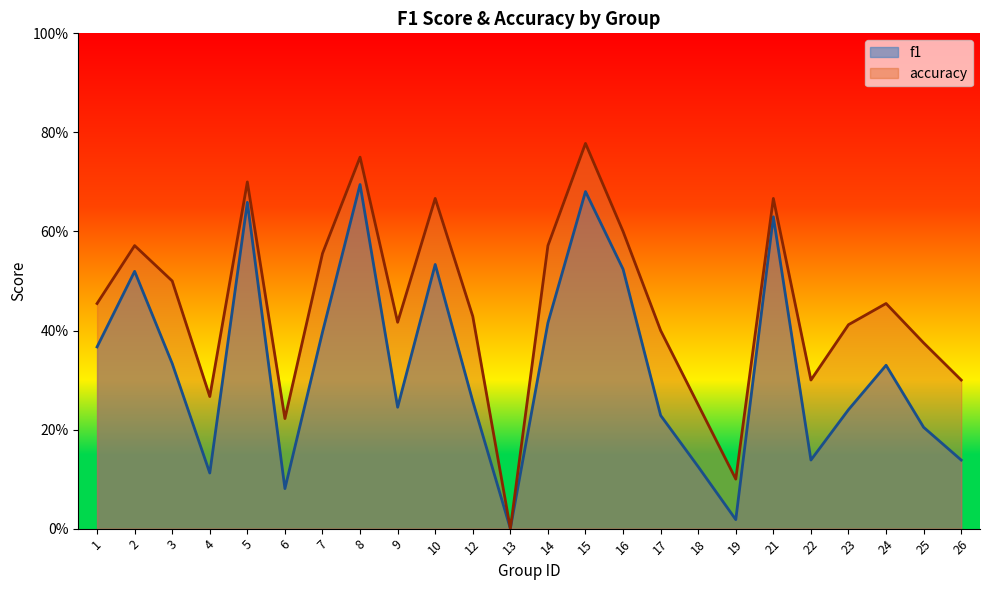

What is the difference between the highest and lowest values at 26?

0.2